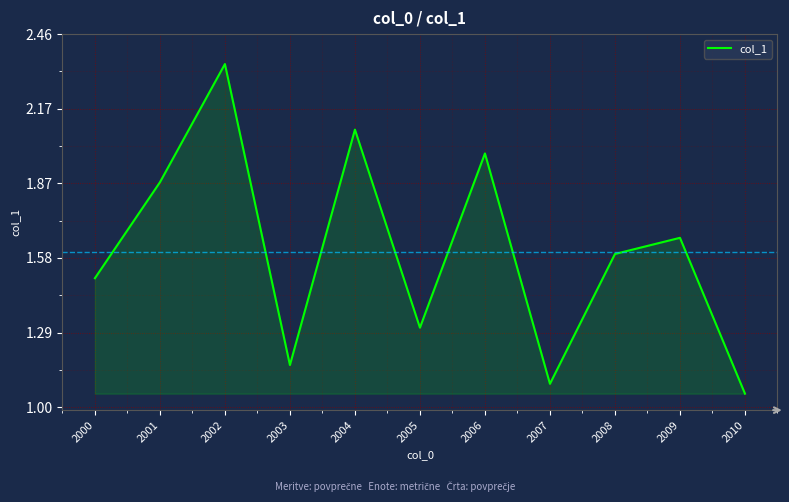

What is the difference between the values at 2006 and 2007?

0.9